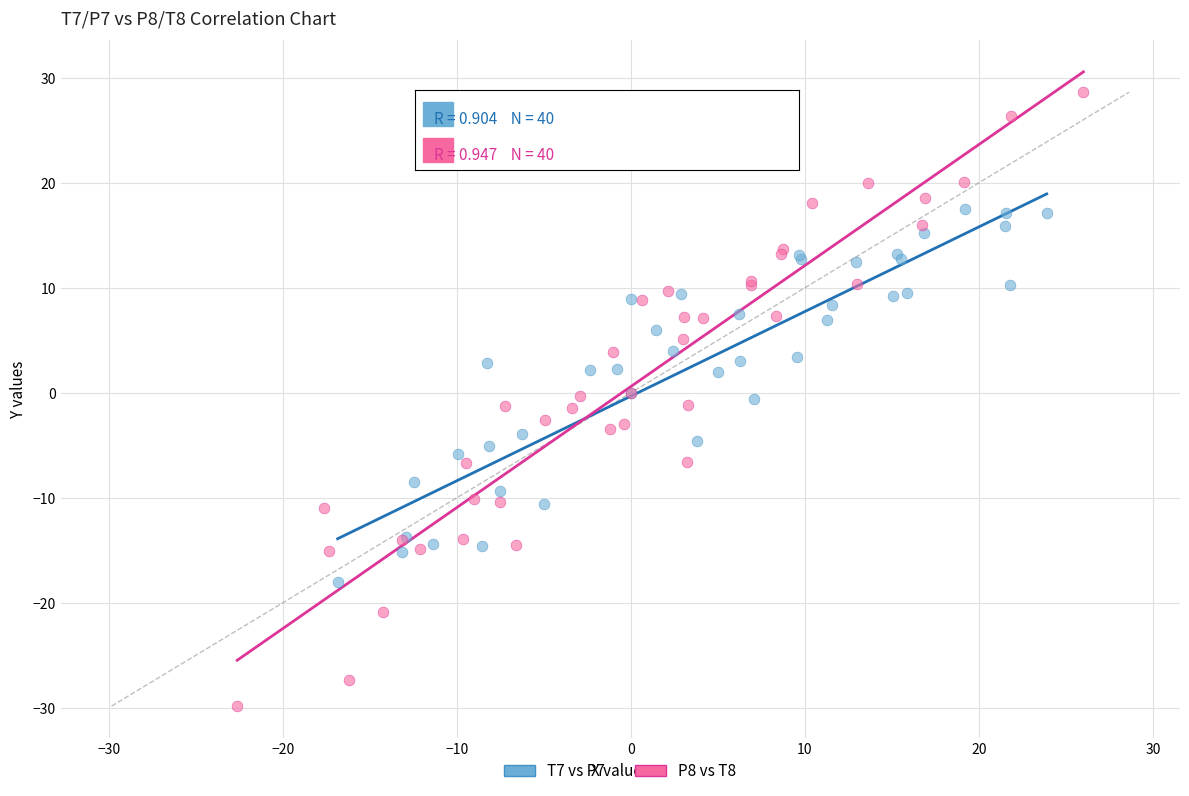

Which series contains the lowest Y value?

P8 vs T8